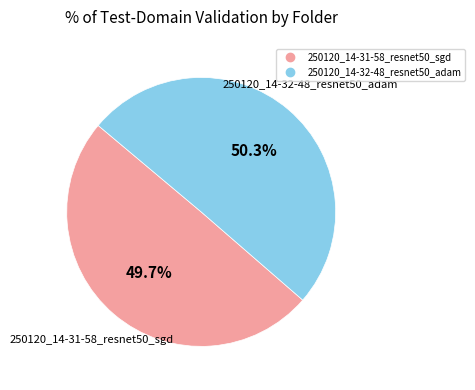

How many segments does this pie chart have?

2